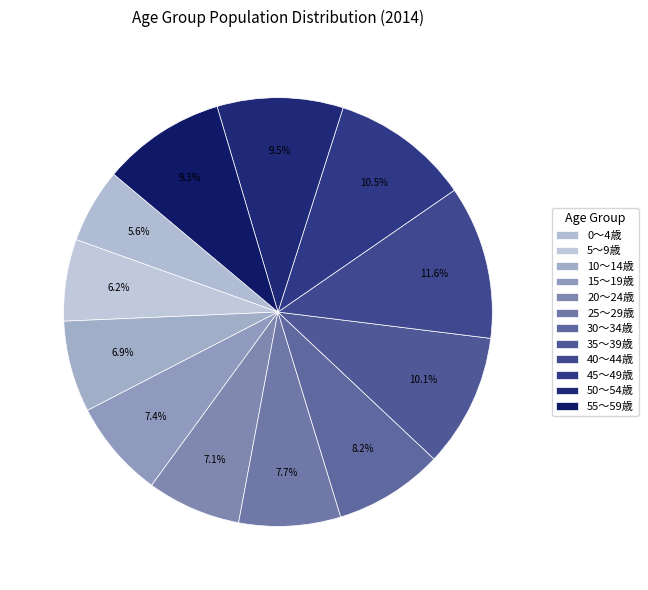

Is there a majority slice in this chart?

No